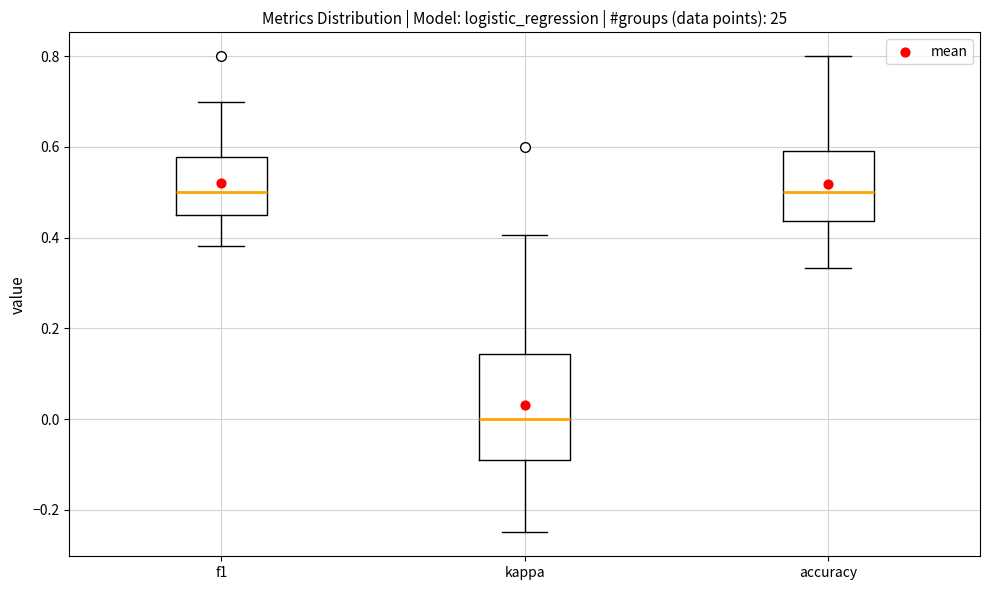

Reading left to right, read every box against the y-axis: the position of its median line, the range the box covers, and the ends of its whiskers. The values are not printed on the chart, so give them approximately, as read against the axis.

f1: median 0.50, box 0.46 to 0.58, whiskers 0.38 to 0.70
kappa: median 0.00, box -0.10 to 0.14, whiskers -0.24 to 0.40
accuracy: median 0.50, box 0.44 to 0.60, whiskers 0.34 to 0.80